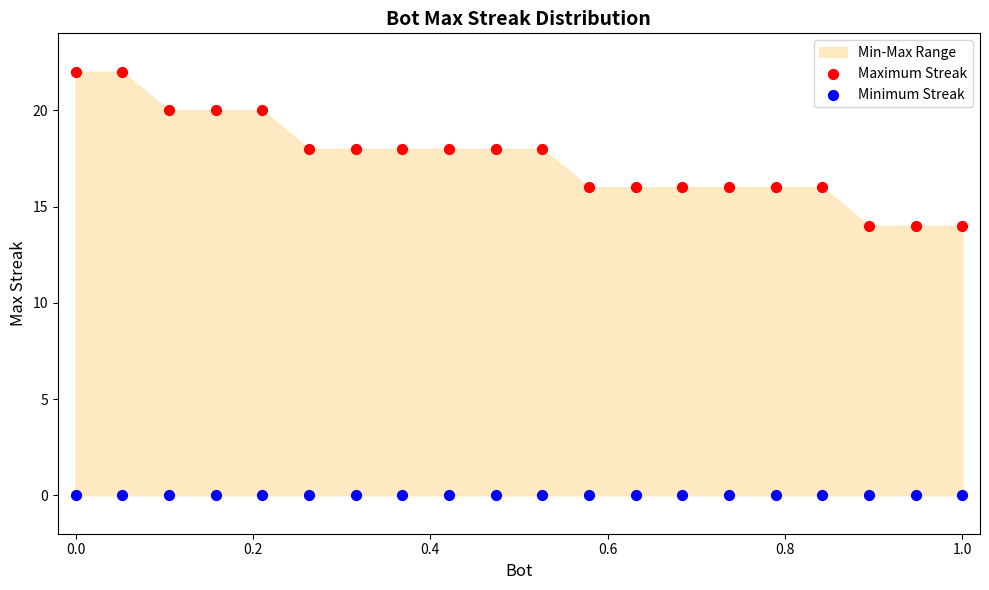

Which series contains the lowest Y value?

Minimum Streak